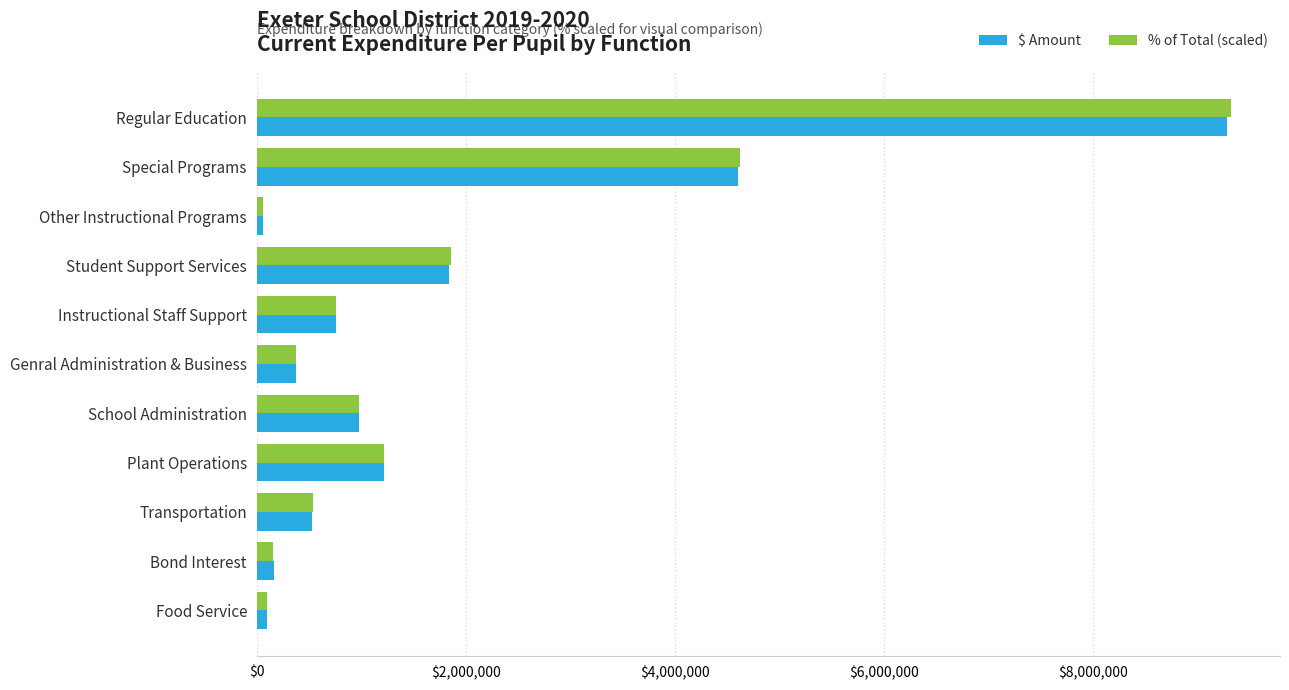

Which series has the largest range (max minus min)?

% of Total (scaled)